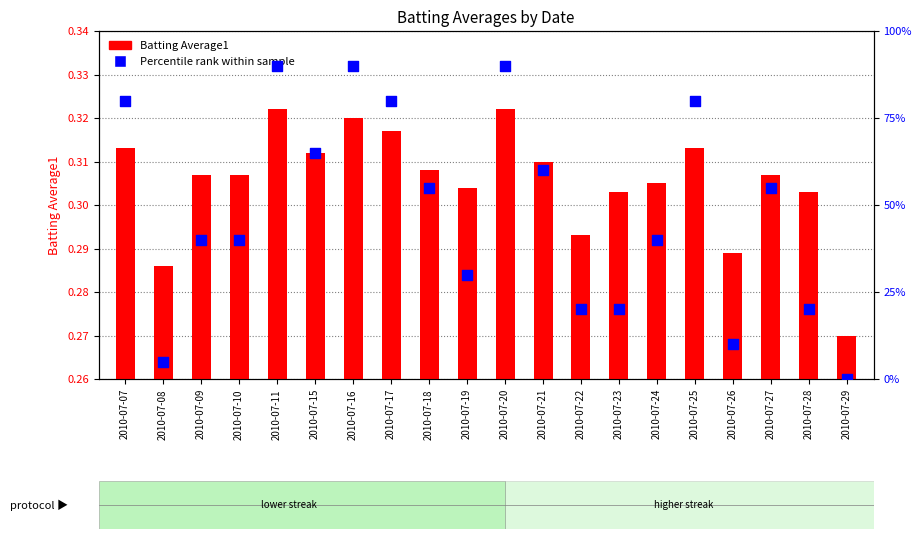

Which series has the widest spread of Y values?

Percentile rank within sample